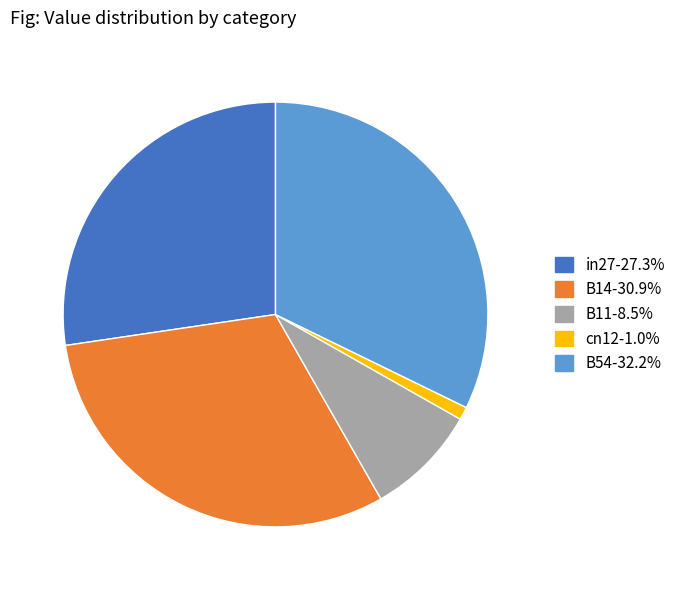

Is the sum of B11-8.5% and B54-32.2% greater than half?

No